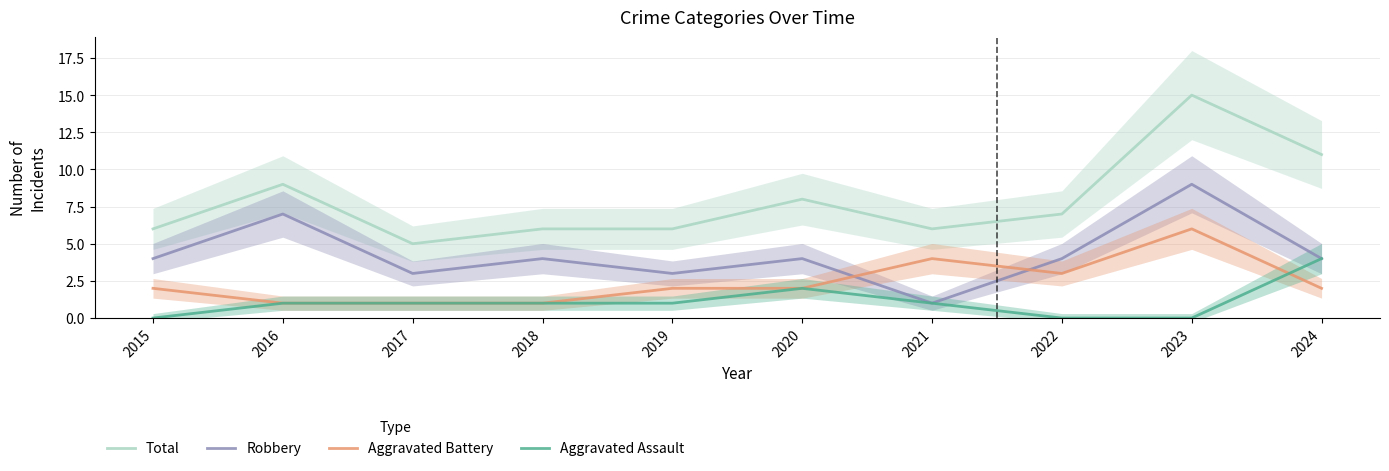

True or false: Aggravated Battery has more than 1 interior local peaks.

True